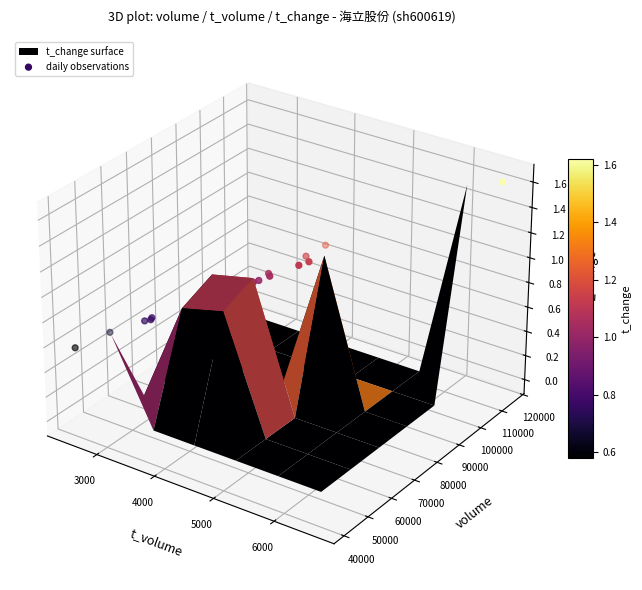

How many values are below 0?

5